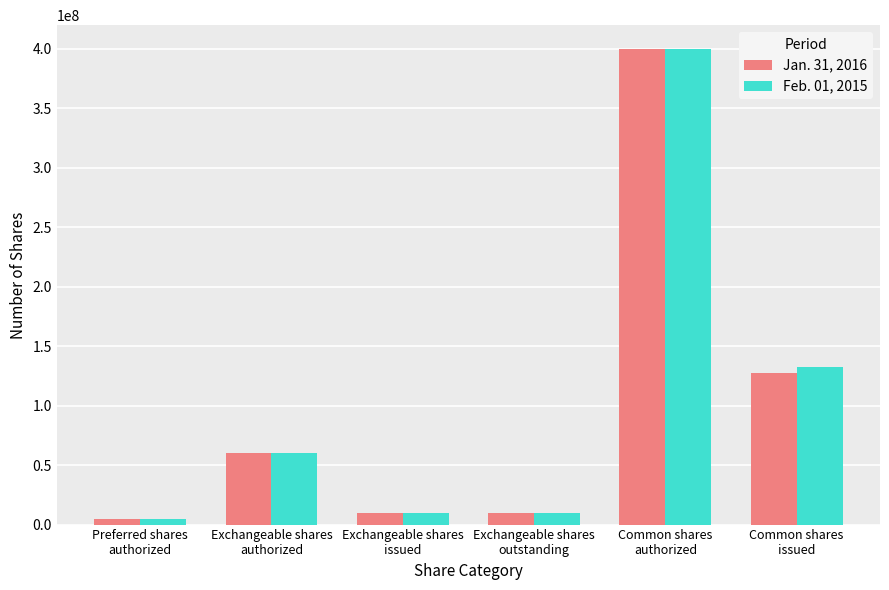

At which category is the sum across all series the highest?

Common shares
authorized